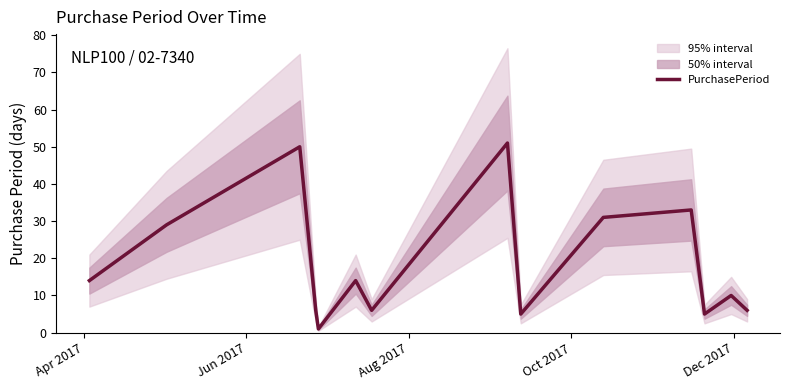

Read the value at Apr 2017, to the nearest 10.

10